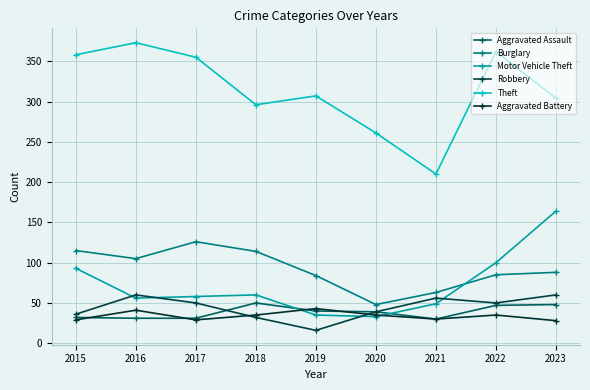

What is the value of the Robbery point at the 2nd from the left?

60